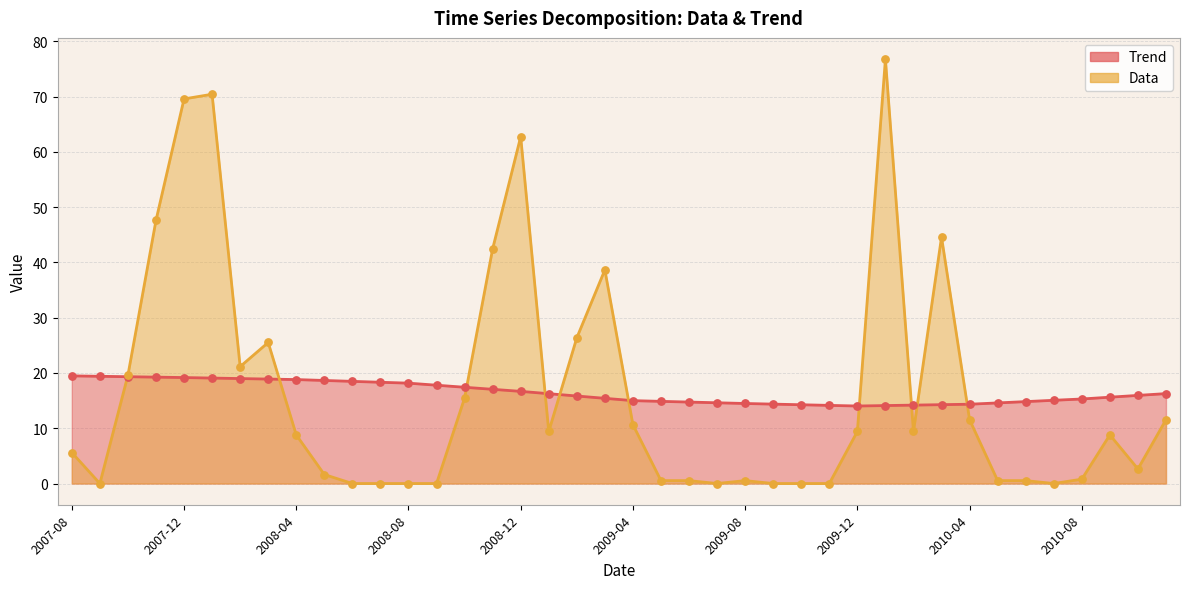

What is the total value across all series at 2009-06?

15.3